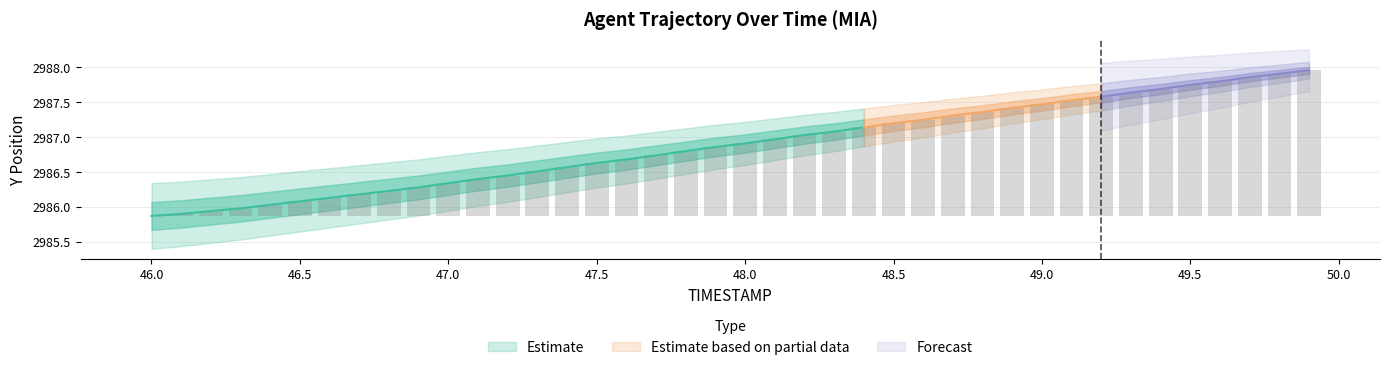

Rank the categories by value from highest to lowest.

49.9, 49.8, 49.7, 49.6, 49.5, 49.4, 49.3, 49.2, 49.1, 49.0, 48.9, 48.8, 48.7, 48.6, 48.5, 48.4, 48.3, 48.2, 48.1, 48.0, 47.9, 47.8, 47.7, 47.6, 47.5, 47.4, 47.3, 47.2, 47.1, 47.0, 46.9, 46.8, 46.7, 46.6, 46.5, 46.4, 46.3, 46.2, 46.1, 46.0